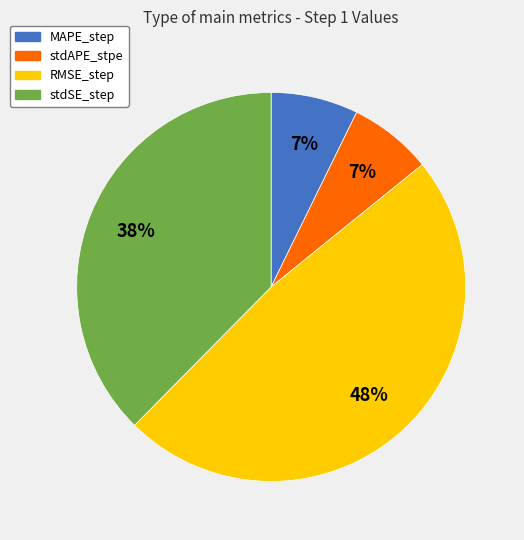

Is the sum of stdSE_step and MAPE_step greater than half?

No